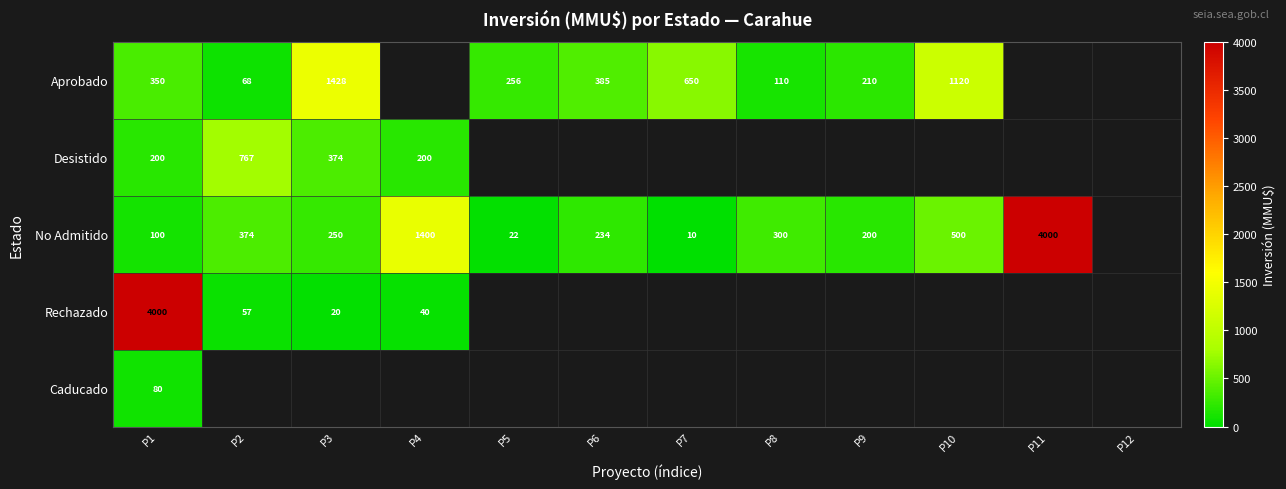

The No Admitido series shows 10 at P7. True or false?

True